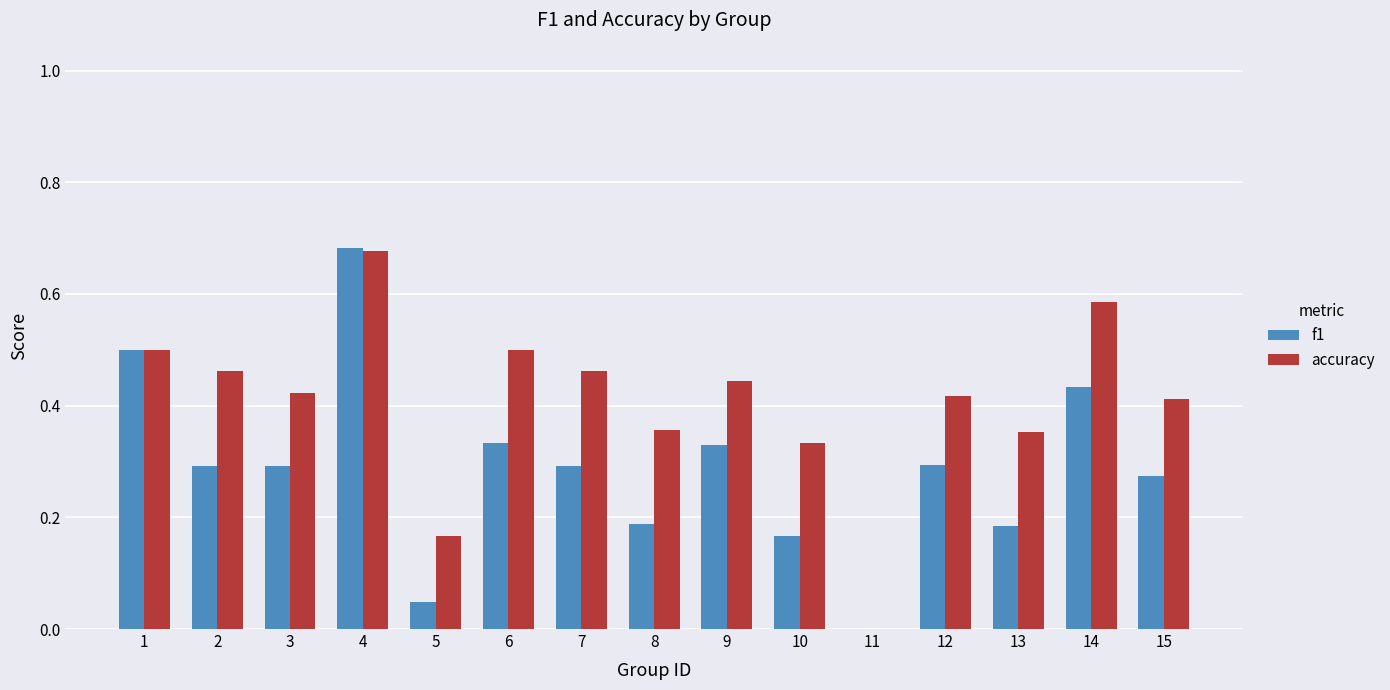

How many groups of bars are there?

15